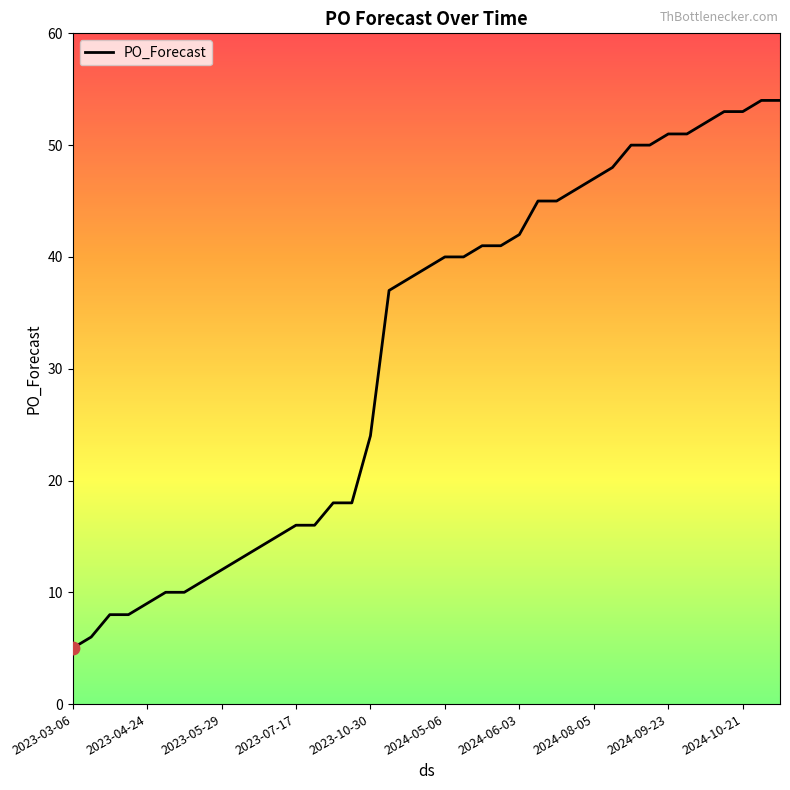

What is the minimum value shown in the chart?

5